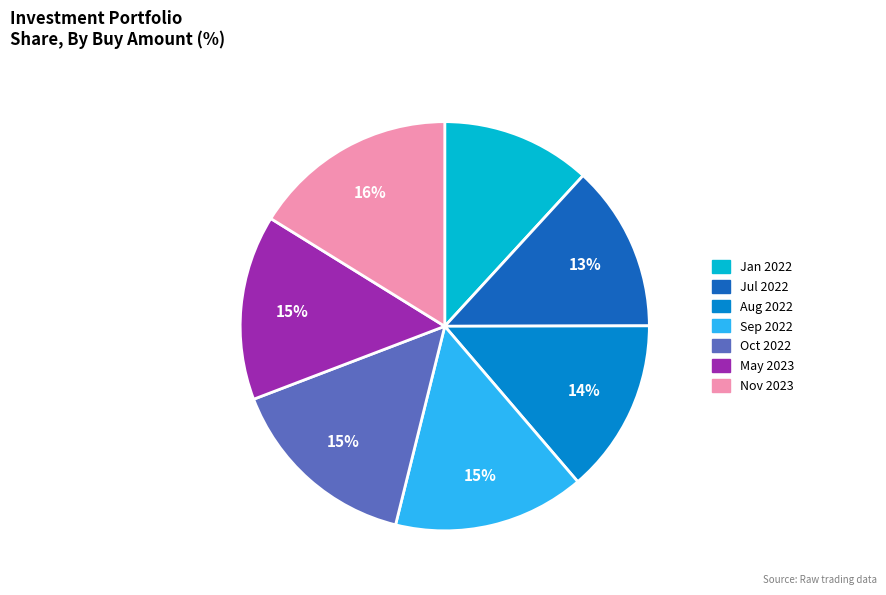

How many segments does this pie chart have?

7